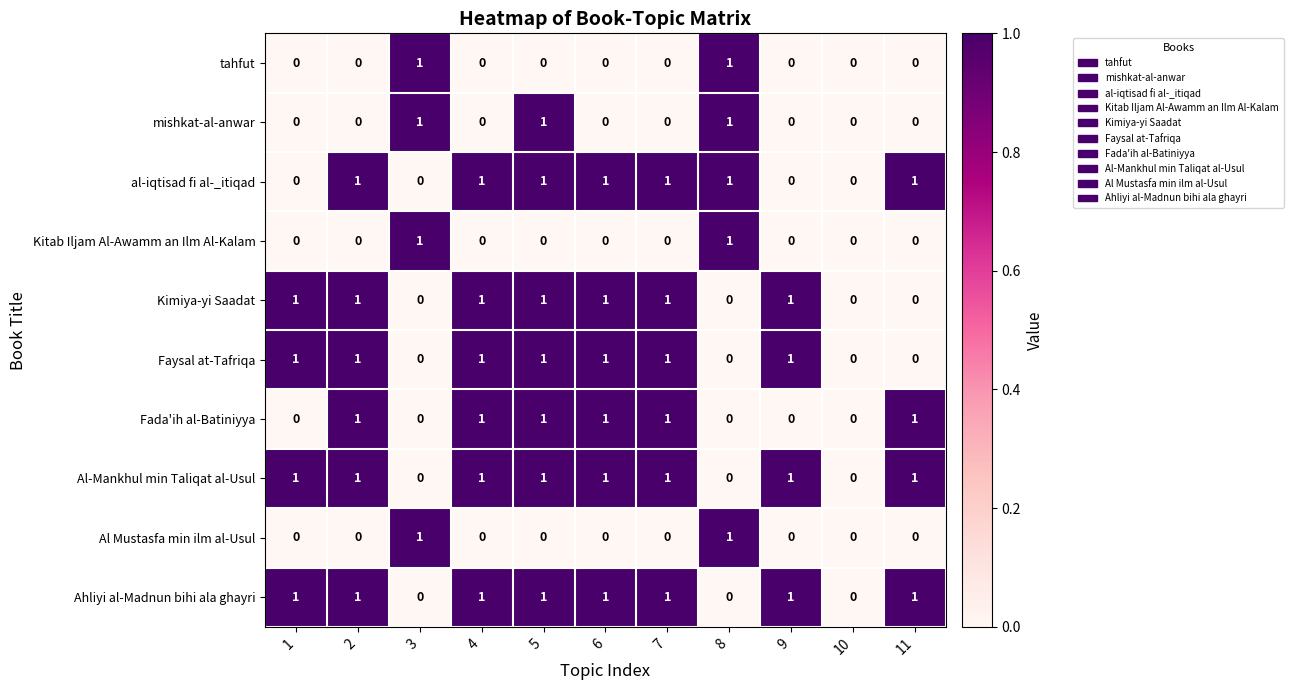

The value of mishkat-al-anwar at 8 is 1. True or false?

True